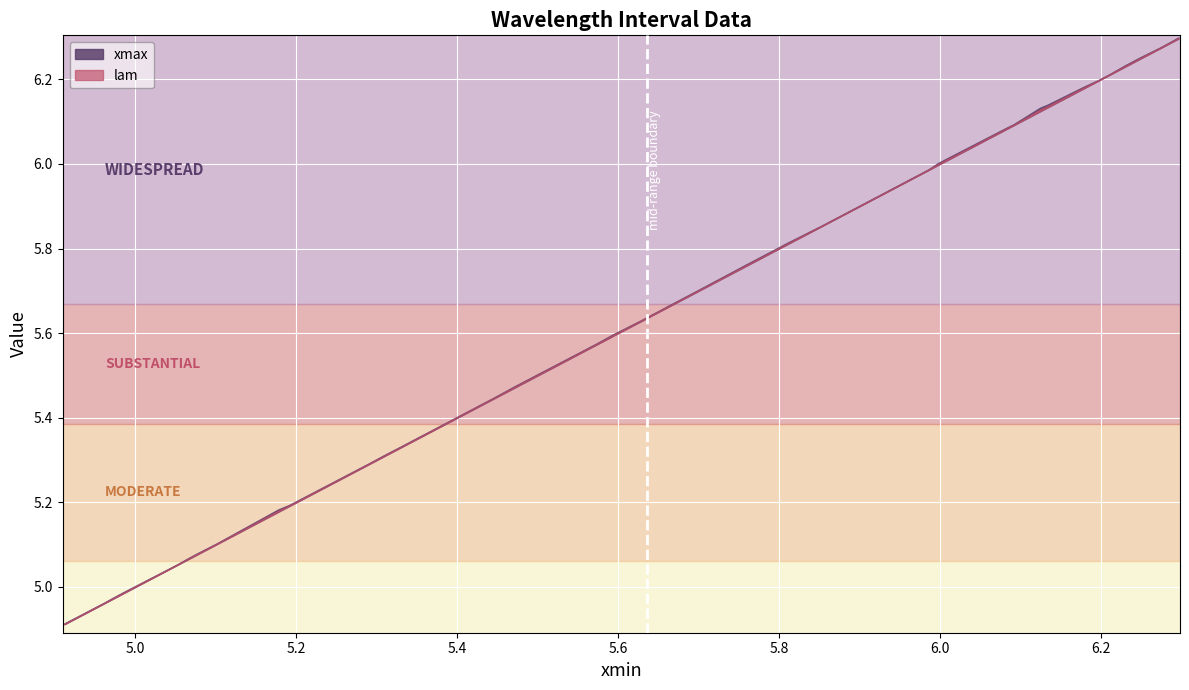

Is the value of lam at 27 greater than the value of xmax at 25?

Yes